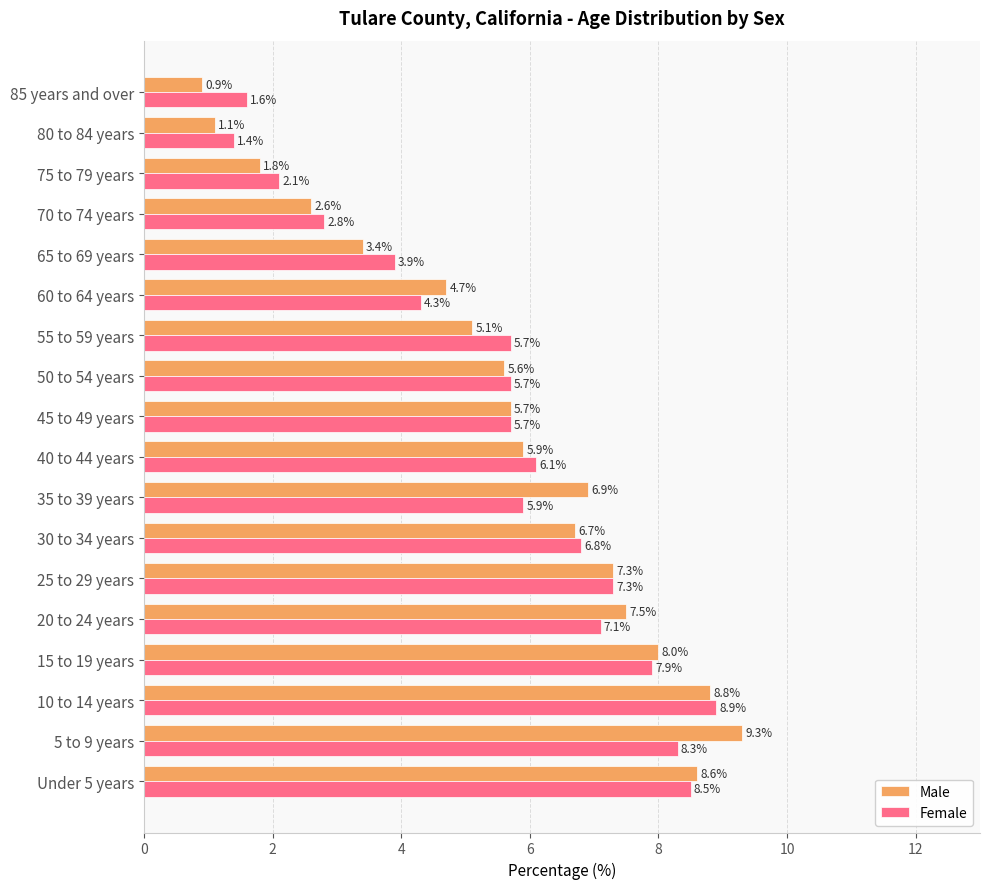

Which series changed the most between Under 5 years and 10 to 14 years?

Female